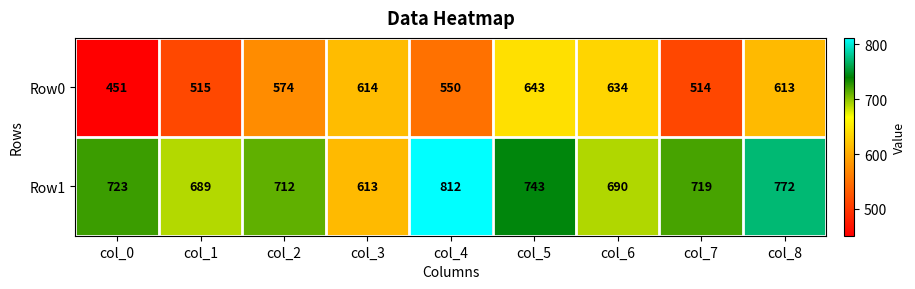

At which category does the chart reach its minimum across all series?

col_0